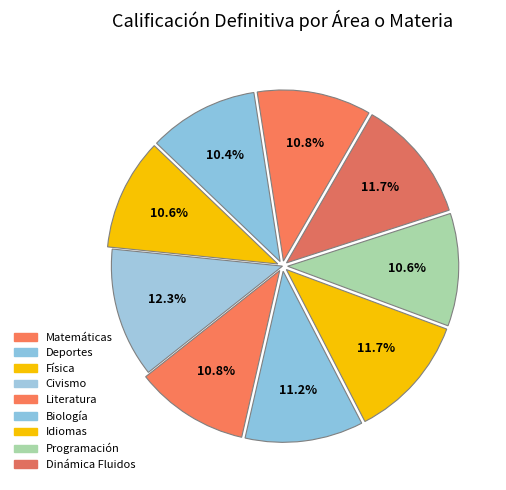

What is the smallest slice in the pie chart?

Deportes